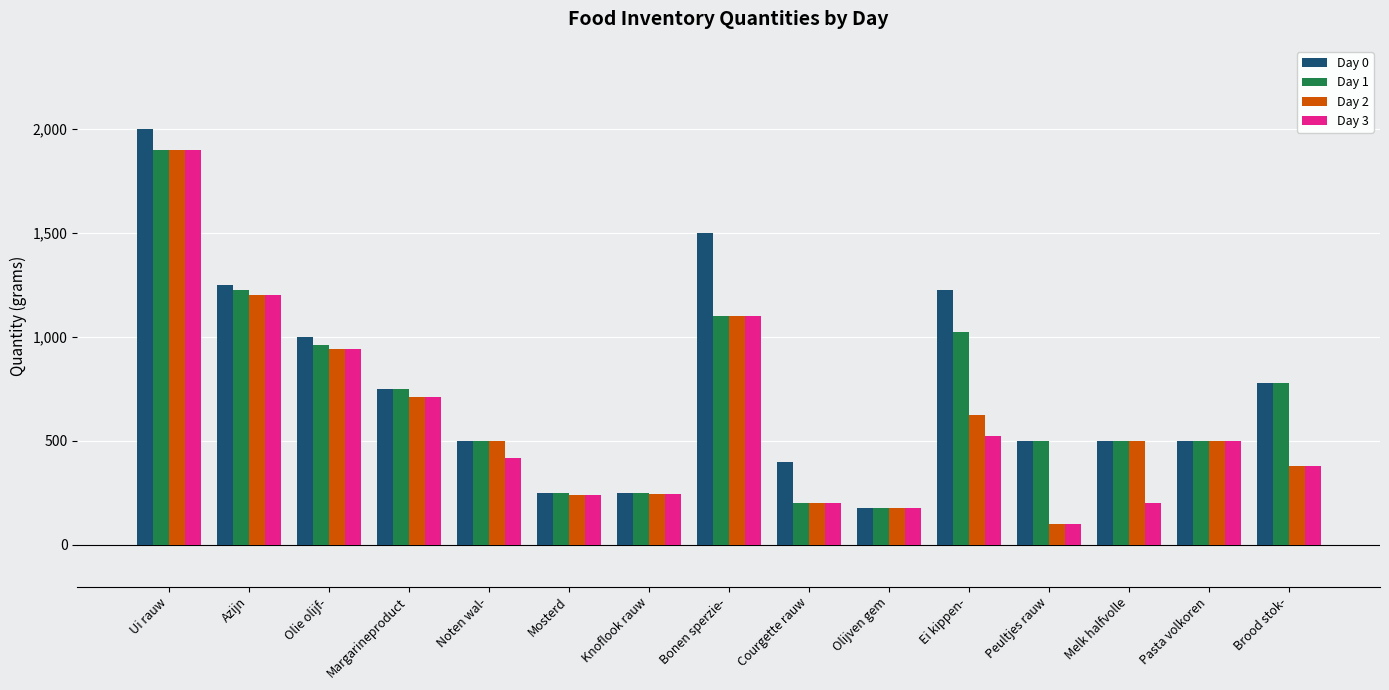

What is the total value across all series at Noten wal-?

1920